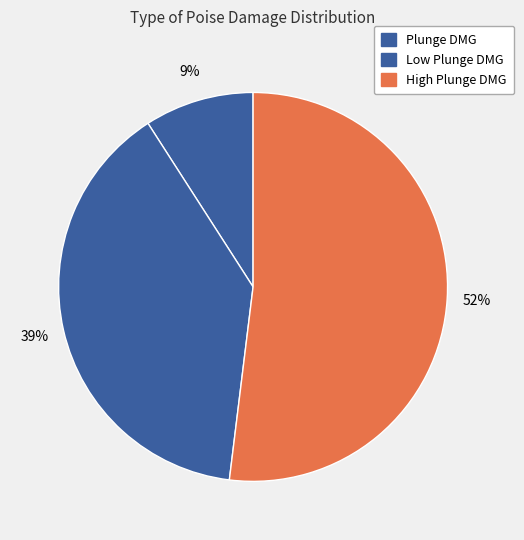

Is there a majority slice in this chart?

Yes